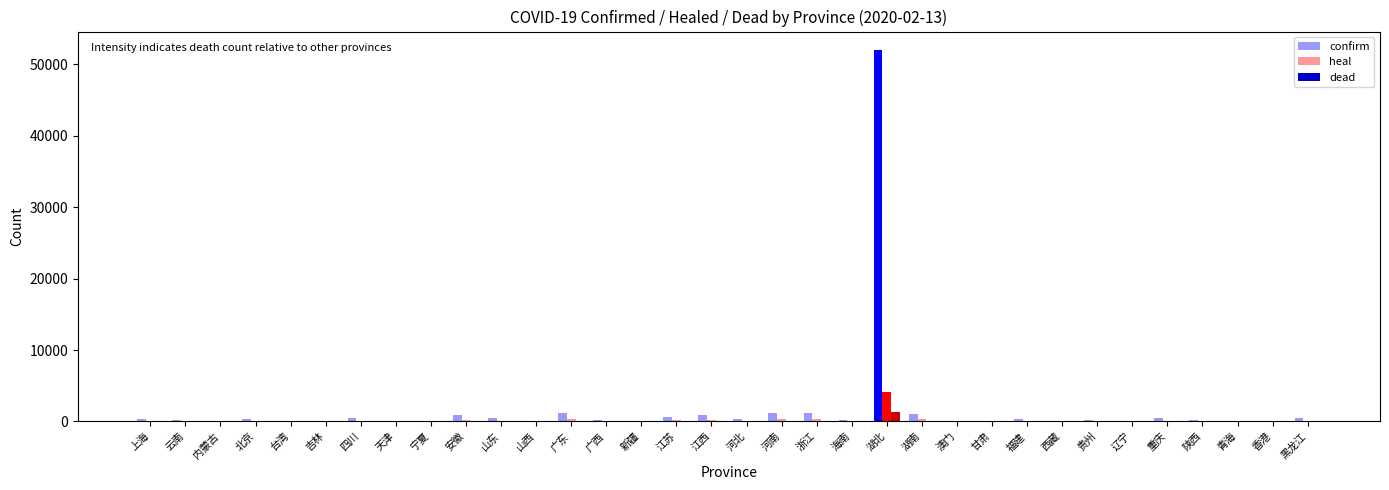

What position from the right is 江西?

18